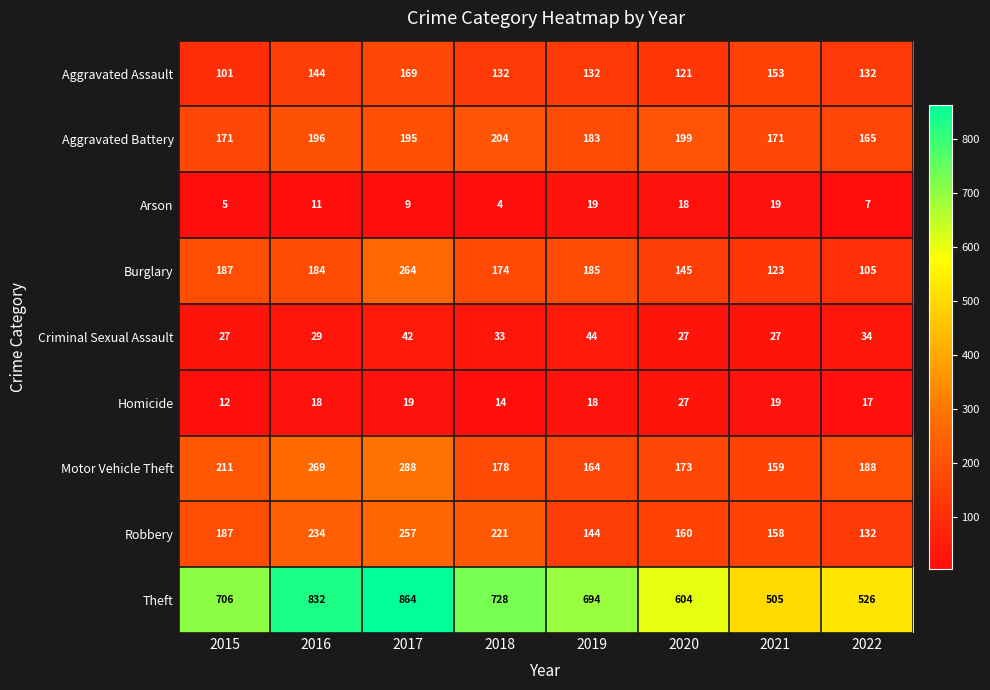

Count the number of categories in the chart.

8